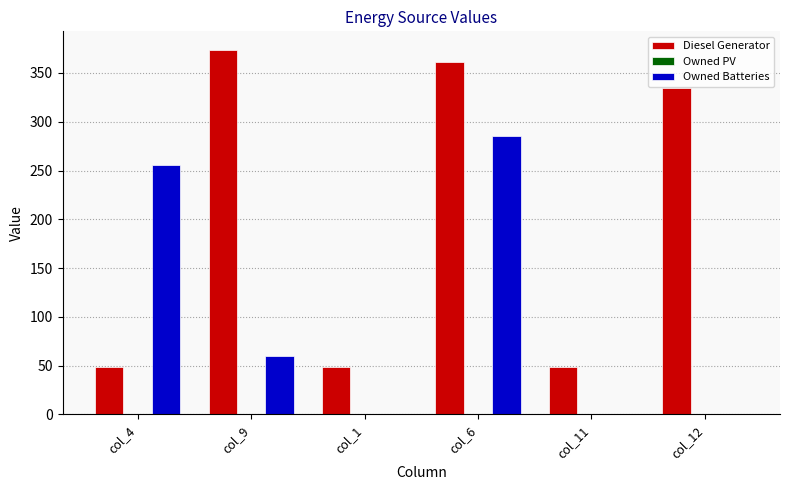

True or false: Owned Batteries has a value of 17 at col_9.

False